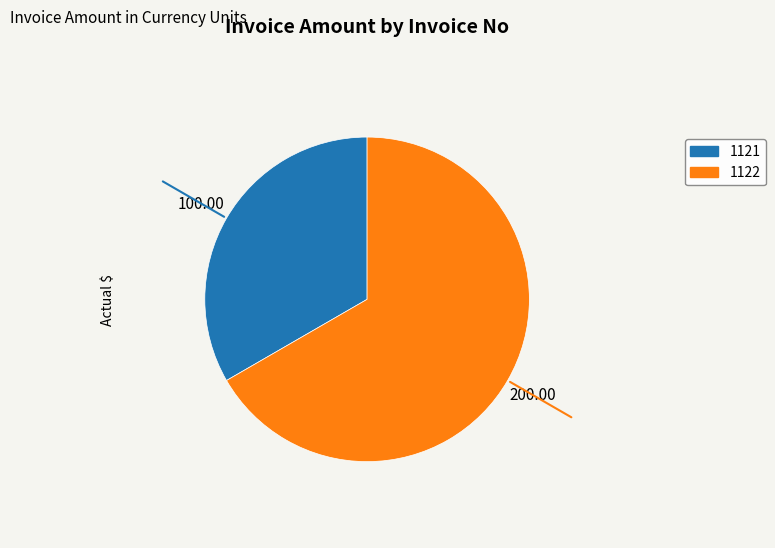

Which category accounts for the majority?

1122